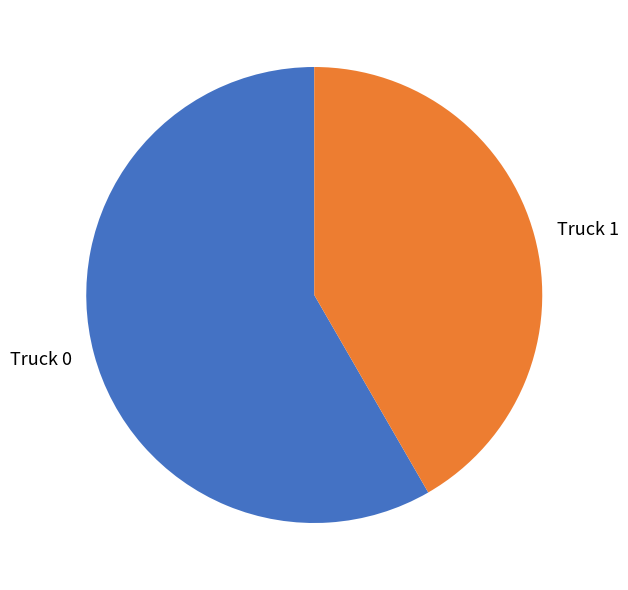

Between Truck 1 and Truck 0, which is larger?

Truck 0